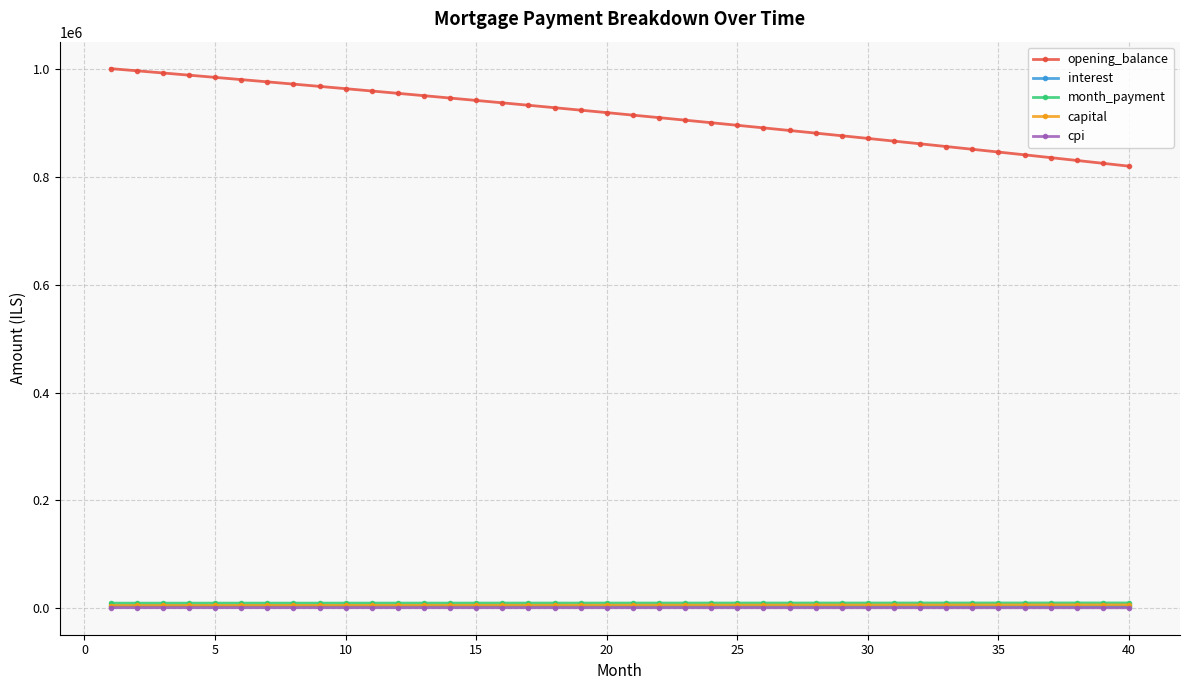

Which series has the largest range (max minus min)?

opening_balance